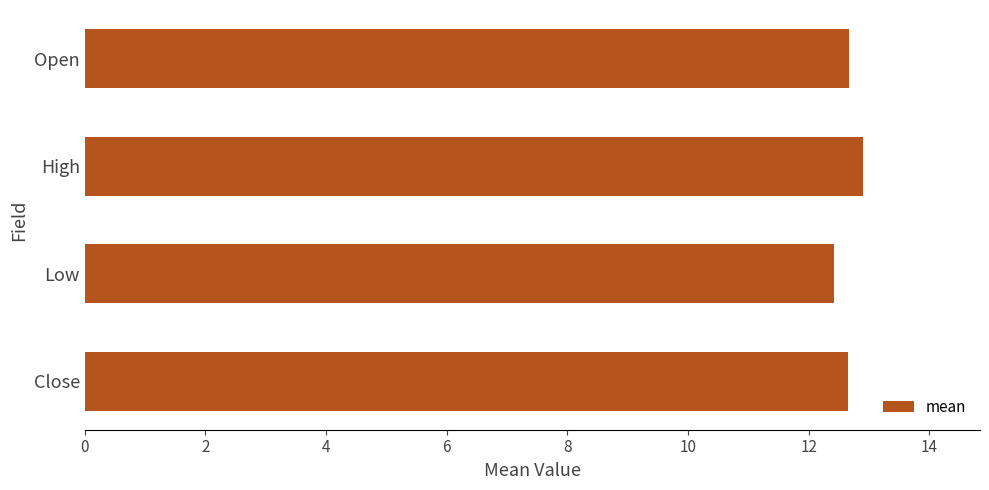

Read the value at High.

12.9